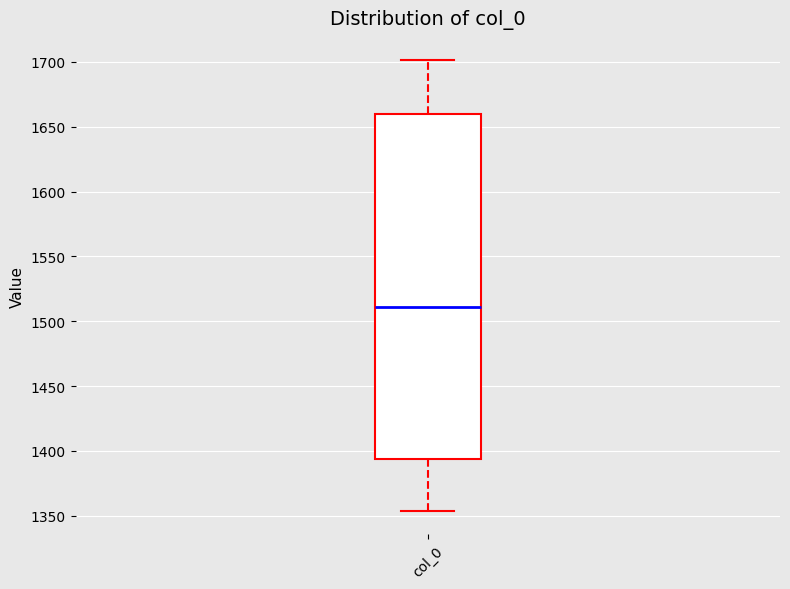

Read this box plot against the y-axis: the position of the median line, the range covered by the box, and the ends of both whiskers. The values are not printed on the chart, so give them approximately, as read against the axis.

median 1510, box 1395 to 1660, whiskers 1355 to 1700